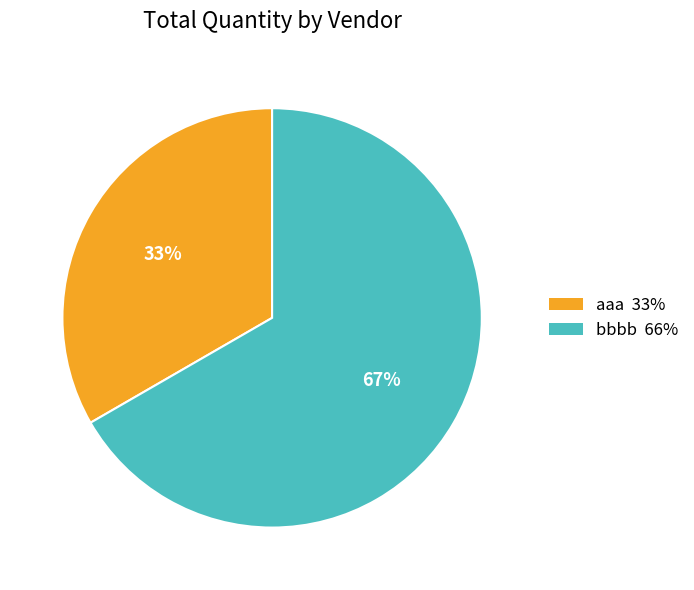

To the nearest percent, what is the combined percentage of bbbb and aaa?

100%